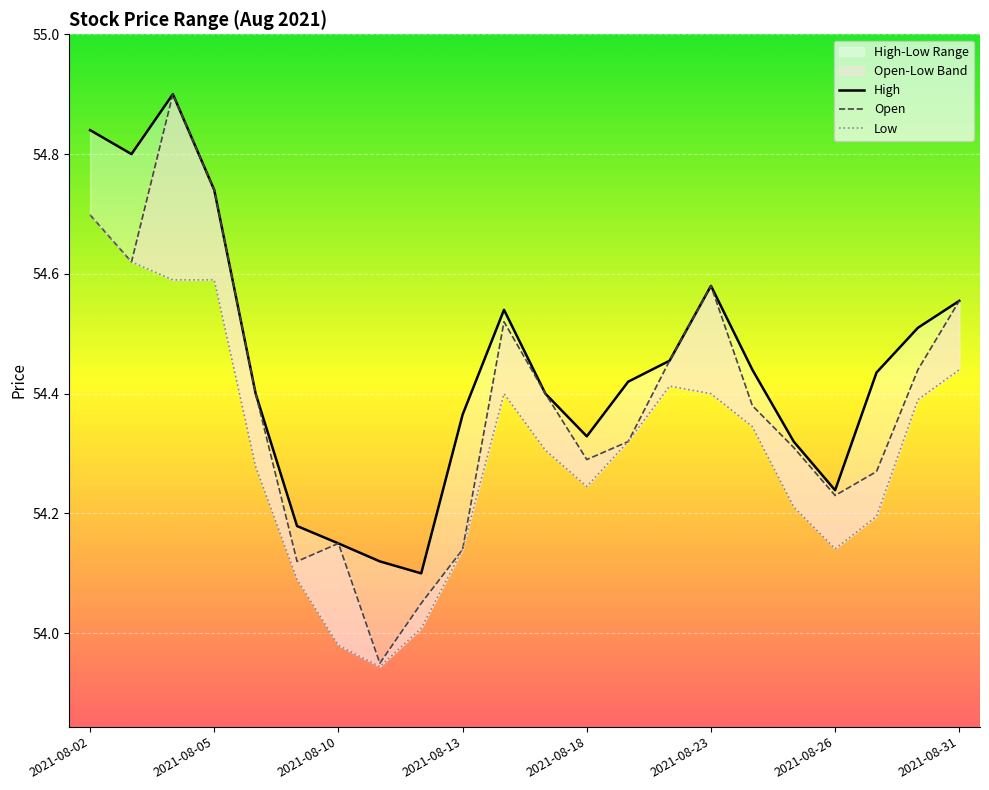

Which series changed the most between 2021-08-26 and 2021-08-31?

Open